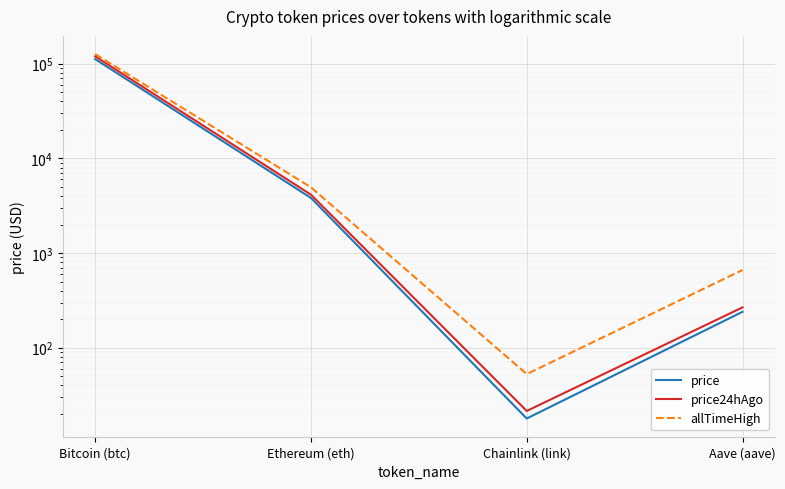

Reading left to right, transcribe all the data shown in this chart.

price: 111625.0	3816.3	17.9	239.5
price24hAgo: 119342.0	4132.8	21.5	266.7
allTimeHigh: 126080.0	4946.1	52.7	661.7